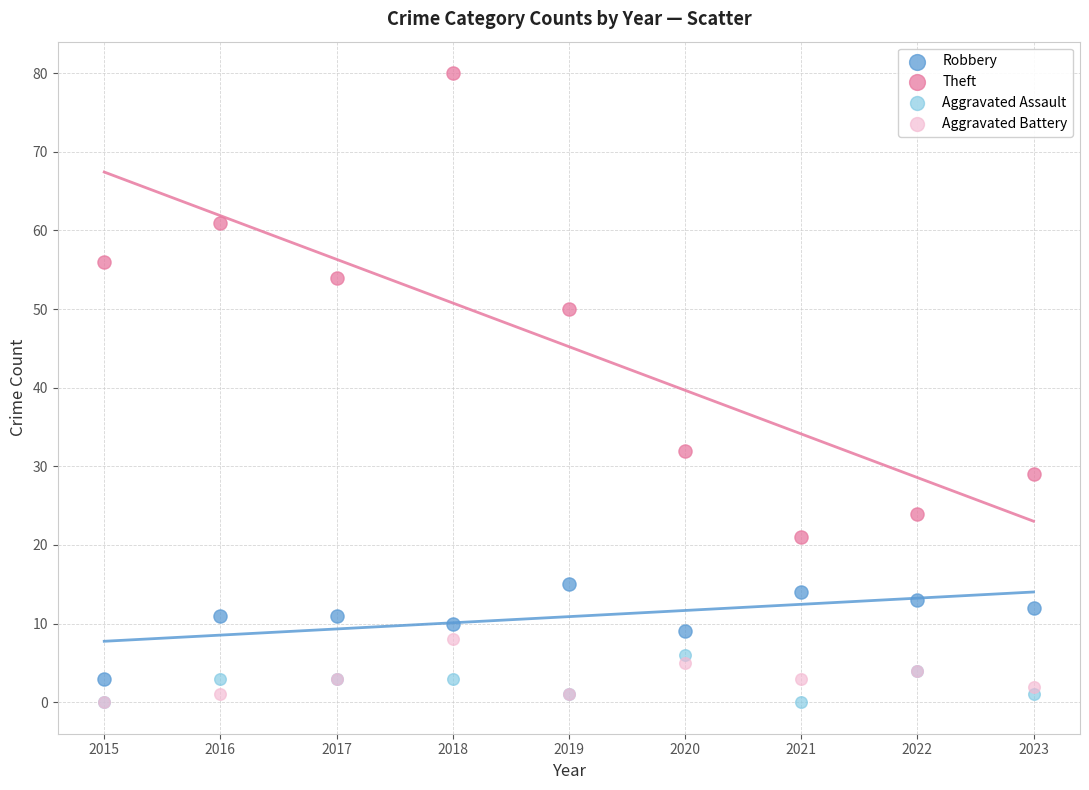

What are all the series names shown in the legend?

Robbery, Theft, Aggravated Assault, Aggravated Battery